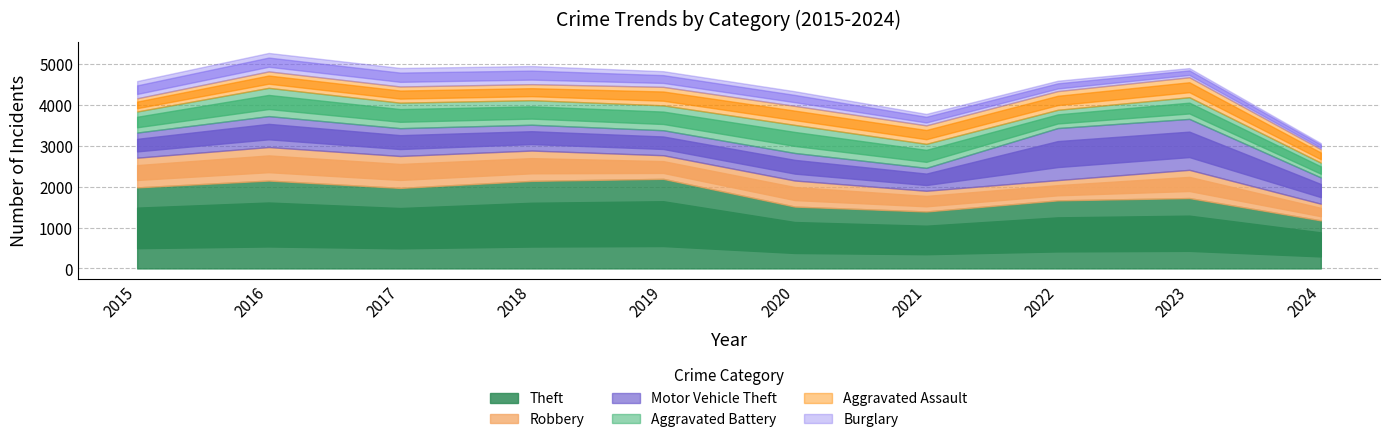

Is it true that Theft equals 3680 at 2018?

False